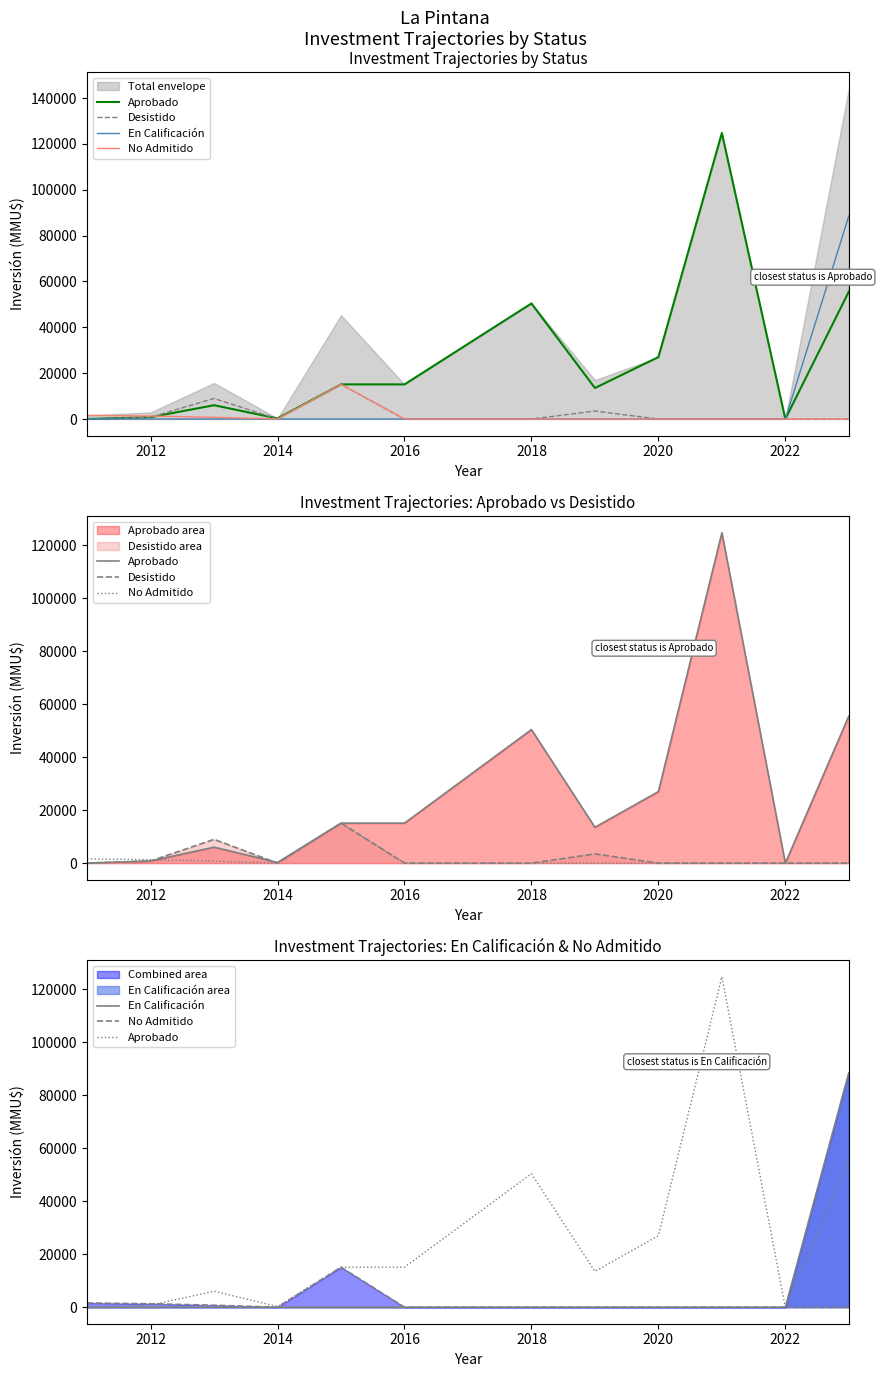

Reading left to right, list all the values displayed in this chart.

Aprobado: 0	800	6022	250	15100	15100	50416	13522	27000	124744	0	55549
Desistido: 0	800	8973	0	15100	0	0	3473	0	0	0	0
En Calificación: 0	0	0	0	0	0	0	0	0	0	0	88549
No Admitido: 1600	1300	750	0	15100	0	0	0	0	0	0	0